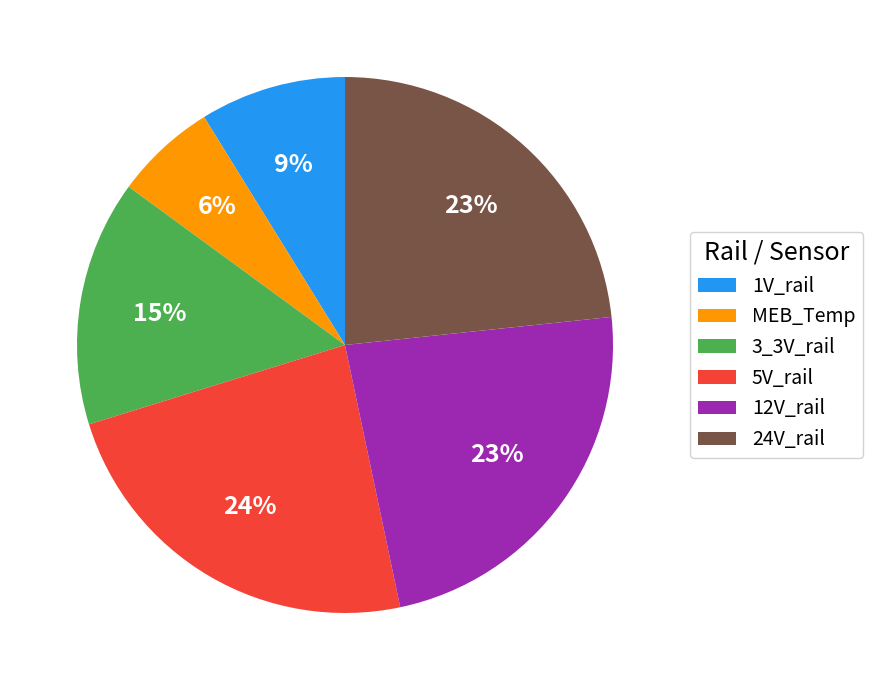

To the nearest percent, what portion does 24V_rail represent?

23%